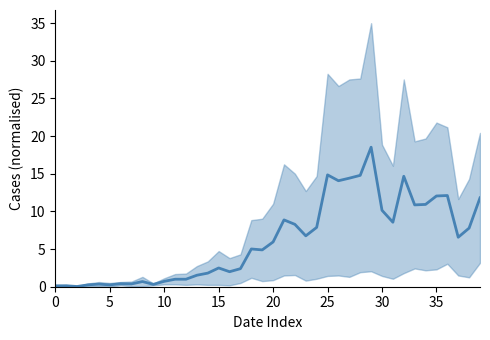

Reading left to right, what are all the values shown in this chart?

0.1	0.1	0.0	0.2	0.3	0.2	0.4	0.4	0.7	0.3	0.7	1.0	1.0	1.5	1.8	2.5	2.0	2.4	5.0	4.9	5.9	8.9	8.3	6.8	7.9	14.9	14.1	14.4	14.8	18.5	10.2	8.6	14.7	10.9	10.9	12.1	12.1	6.6	7.8	11.8